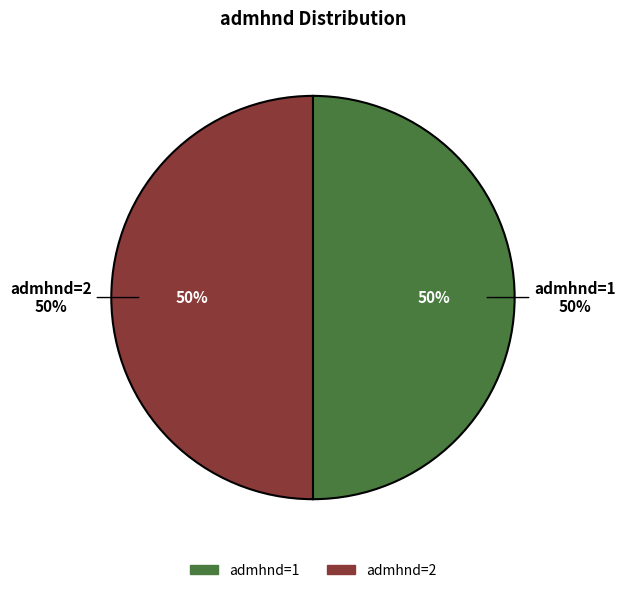

Is it true that 1 is 8% of the pie?

False